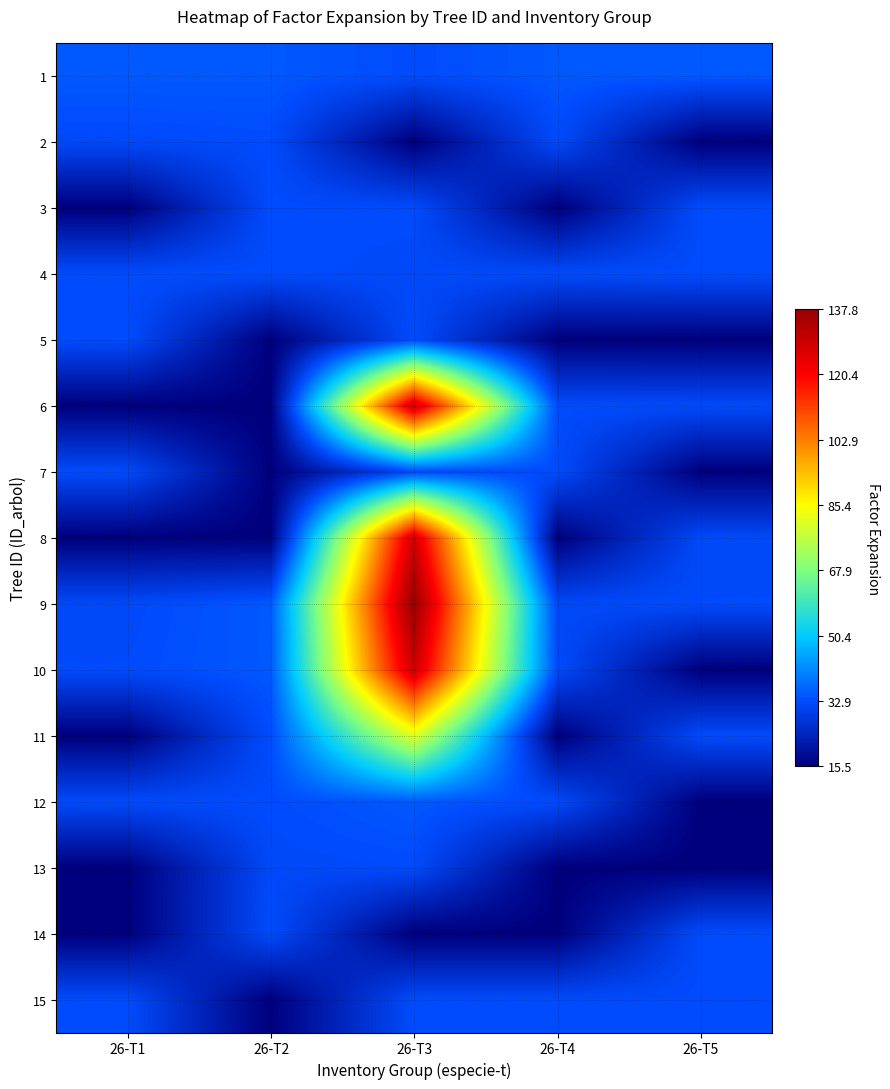

Reading left to right, what are all the values shown in this chart?

1: 26-T1=34.8	26-T2=34.8	26-T3=32.9	26-T4=34.8	26-T5=34.8
2: 26-T1=32.4	26-T2=32.8	26-T3=15.5	26-T4=32.4	26-T5=15.5
3: 26-T1=15.5	26-T2=32.9	26-T3=32.9	26-T4=15.5	26-T5=32.9
4: 26-T1=32.9	26-T2=32.9	26-T3=32.4	26-T4=32.6	26-T5=32.9
5: 26-T1=32.9	26-T2=15.5	26-T3=32.9	26-T4=15.5	26-T5=15.5
6: 26-T1=15.5	26-T2=15.5	26-T3=128.9	26-T4=32.9	26-T5=32.6
7: 26-T1=32.6	26-T2=15.5	26-T3=32.4	26-T4=32.8	26-T5=15.5
8: 26-T1=15.5	26-T2=15.5	26-T3=127.9	26-T4=15.5	26-T5=32.3
9: 26-T1=32.3	26-T2=34.8	26-T3=137.8	26-T4=32.3	26-T5=32.7
10: 26-T1=32.7	26-T2=34.8	26-T3=128.9	26-T4=32.7	26-T5=15.5
11: 26-T1=15.5	26-T2=32.9	26-T3=81.0	26-T4=15.5	26-T5=32.6
12: 26-T1=32.6	26-T2=32.9	26-T3=34.8	26-T4=32.6	26-T5=15.5
13: 26-T1=15.5	26-T2=32.3	26-T3=32.7	26-T4=15.5	26-T5=15.5
14: 26-T1=15.5	26-T2=32.7	26-T3=15.5	26-T4=15.5	26-T5=32.8
15: 26-T1=32.8	26-T2=15.5	26-T3=32.9	26-T4=32.8	26-T5=32.9